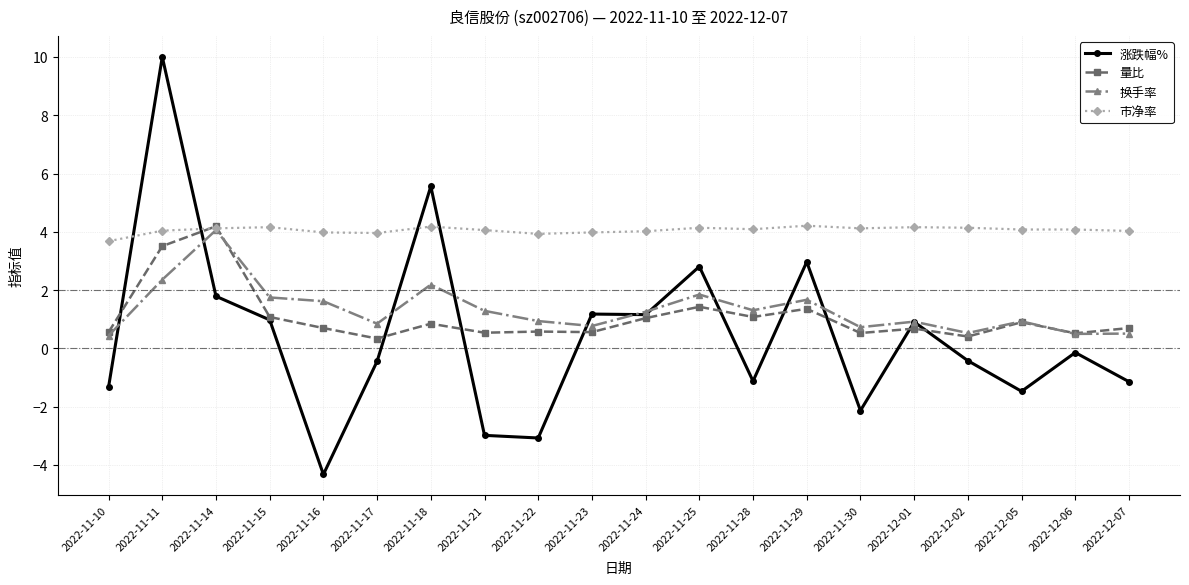

What is the spread (max minus min) of values at 2022-11-24?

3.0